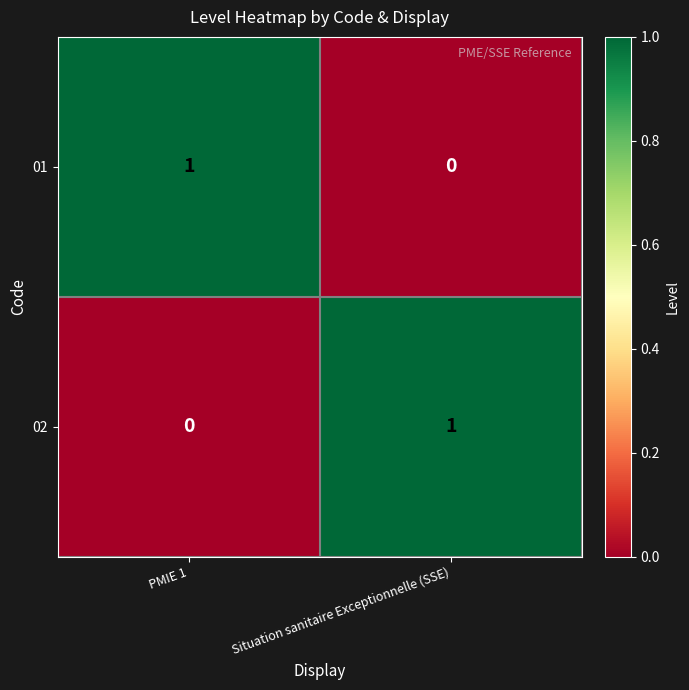

Rank the series at Situation sanitaire Exceptionnelle (SSE) from highest to lowest value.

02, 01